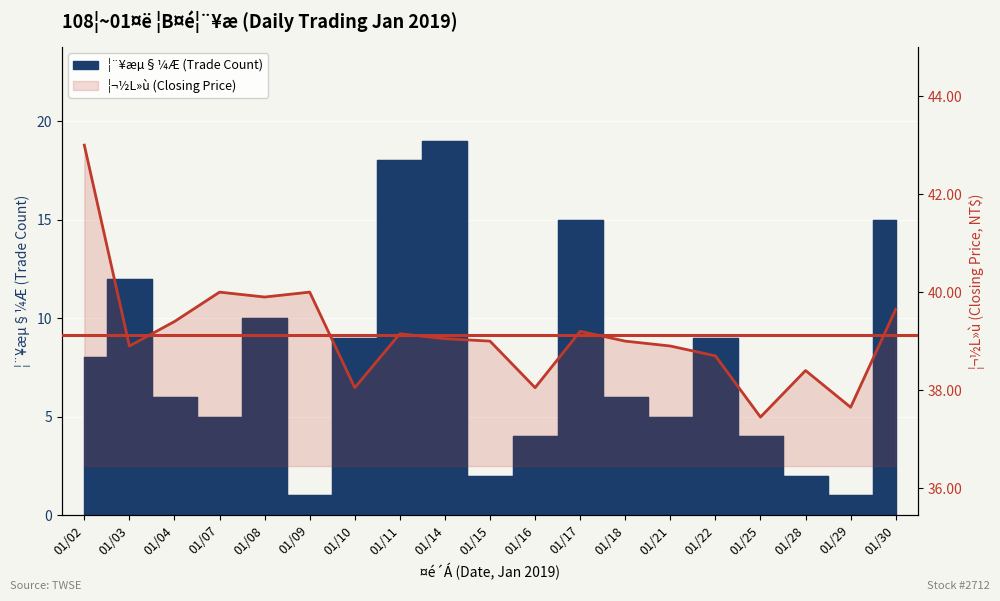

Reading left to right, list all the values displayed in this chart.

01/02=43.0	01/03=38.9	01/04=39.4	01/07=40.0	01/08=39.9	01/09=40.0	01/10=38.0	01/11=39.1	01/14=39.0	01/15=39.0	01/16=38.0	01/17=39.2	01/18=39.0	01/21=38.9	01/22=38.7	01/25=37.5	01/28=38.4	01/29=37.6	01/30=39.6